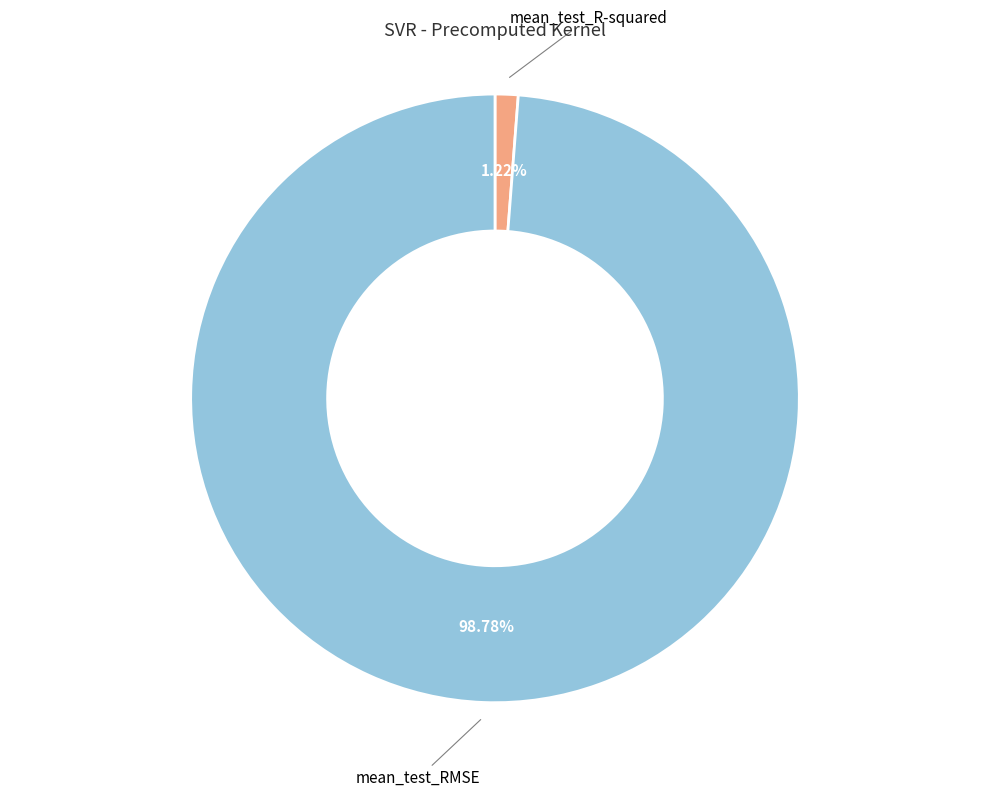

To the nearest percent, what is the difference between the largest and smallest slice percentages?

98%